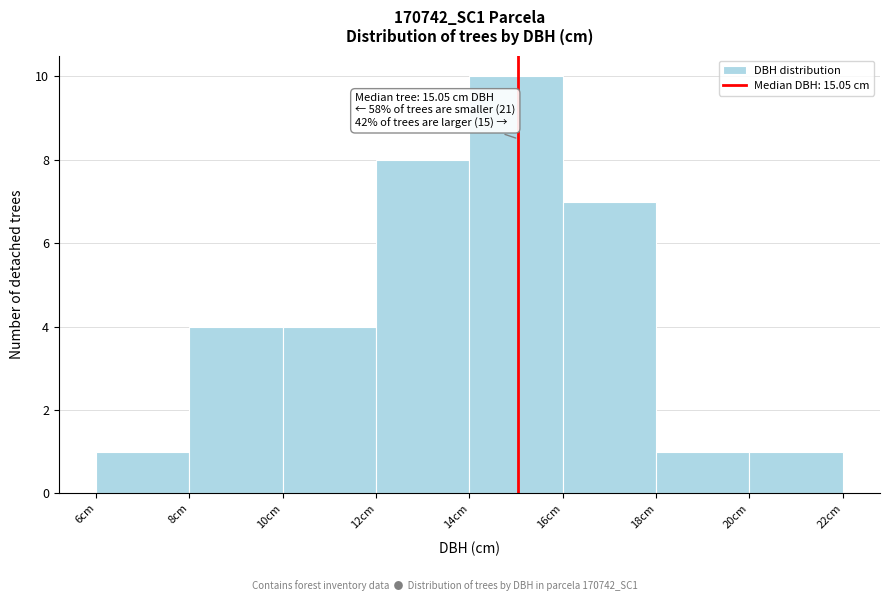

Over which range of the x-axis is the bar tallest?

14 to 16